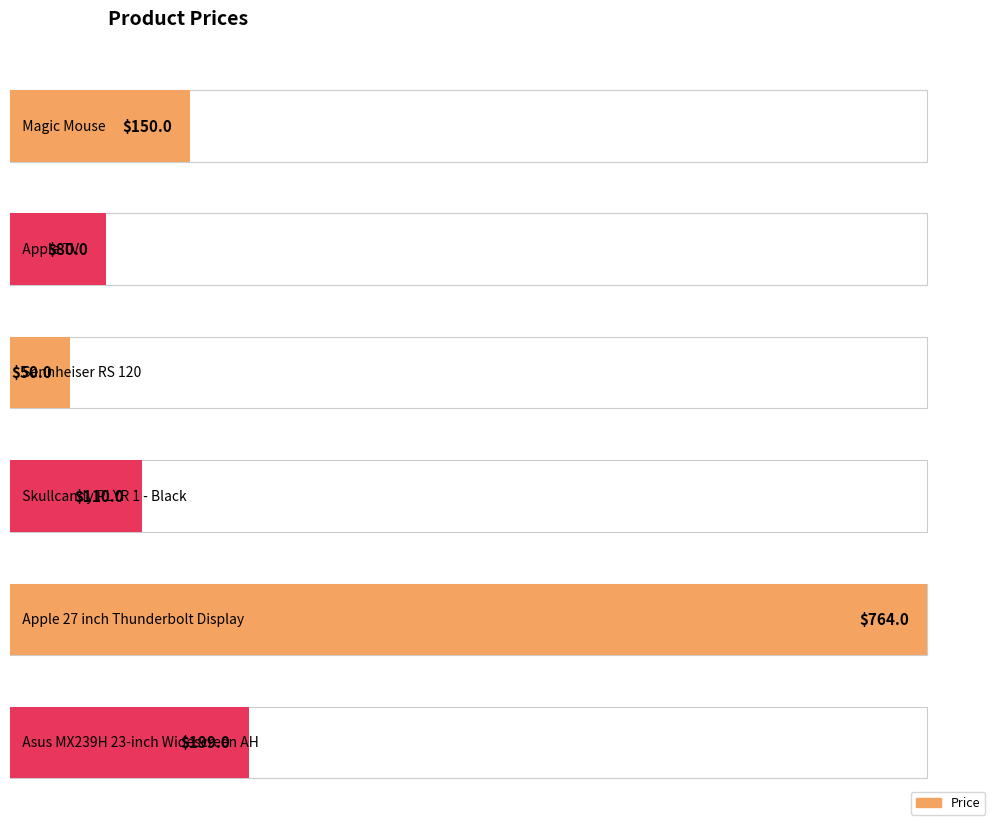

Reading left to right, extract all data points from this chart.

150	80	50	110	764	199